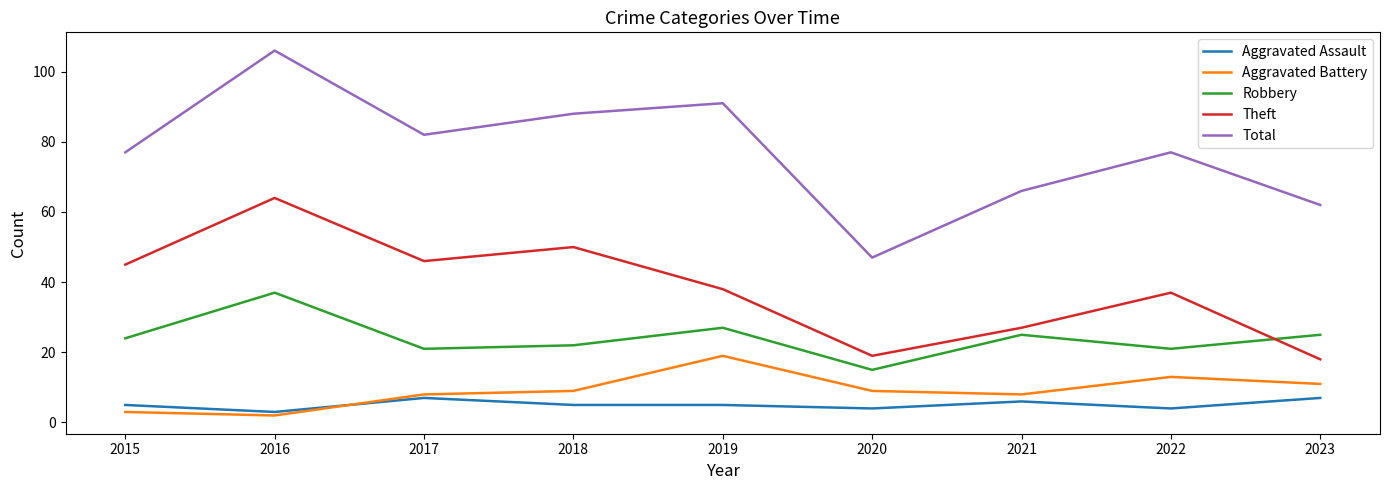

At which category does Total reach its first local valley?

2017